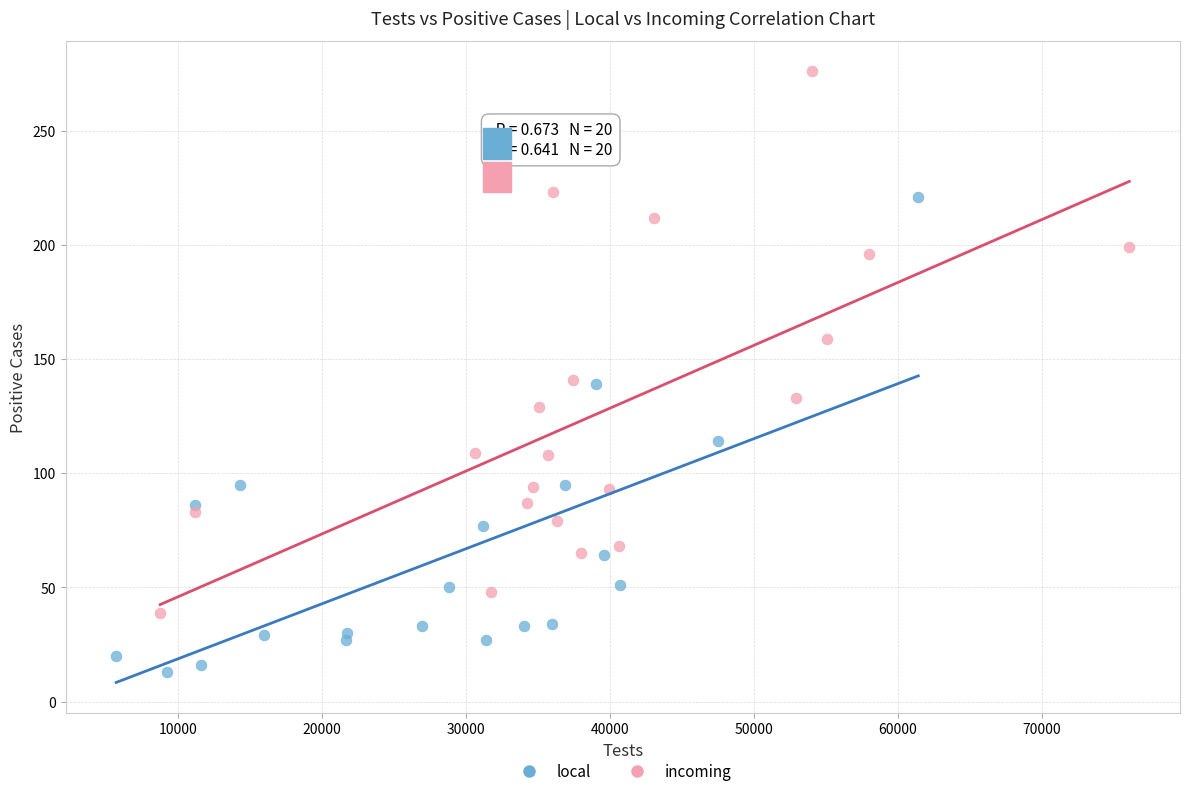

Which series reaches the maximum Y coordinate?

incoming